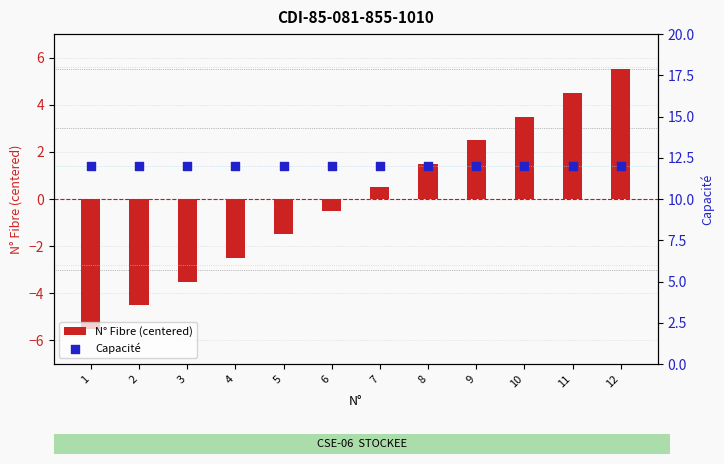

Which series has the largest Y range (max minus min)?

N° Fibre (centered)